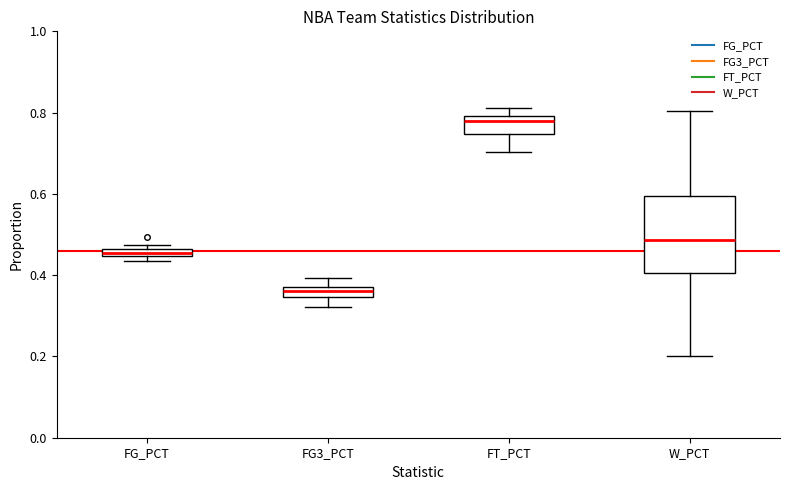

Which box's median line is the highest?

FT_PCT